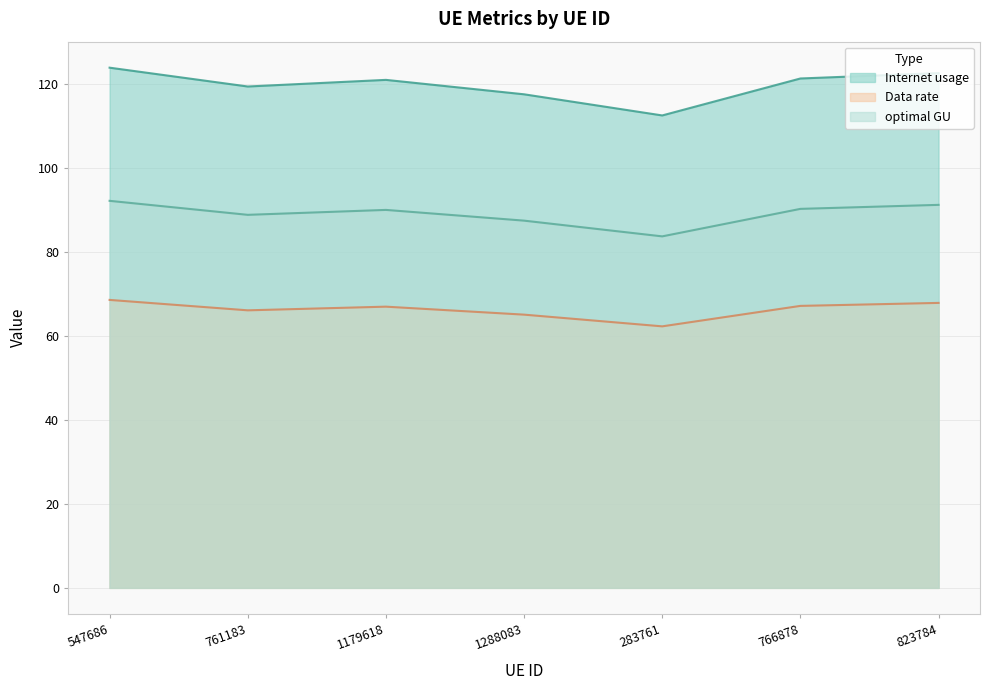

Reading right to left, extract all data points from this chart.

Internet usage: 823784=67.8	766878=67.1	283761=62.2	1288083=65.0	1179618=66.9	761183=66.0	547686=68.5
Data rate: 823784=122.5	766878=121.2	283761=112.4	1288083=117.4	1179618=120.9	761183=119.3	547686=123.8
optimal GU: 823784=91.1	766878=90.2	283761=83.6	1288083=87.4	1179618=89.9	761183=88.8	547686=92.1